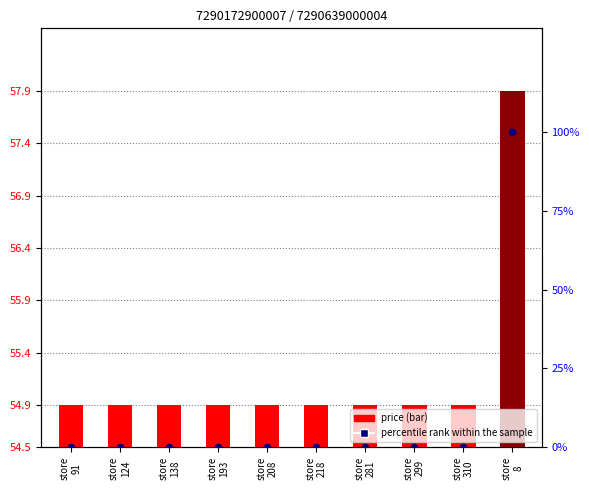

Which series has the widest spread of Y values?

percentile rank within the sample